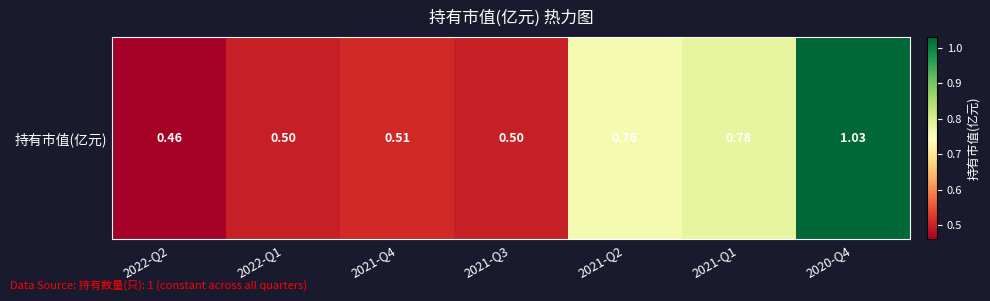

True or false: the data shows 0.1 at 2021-Q3.

False